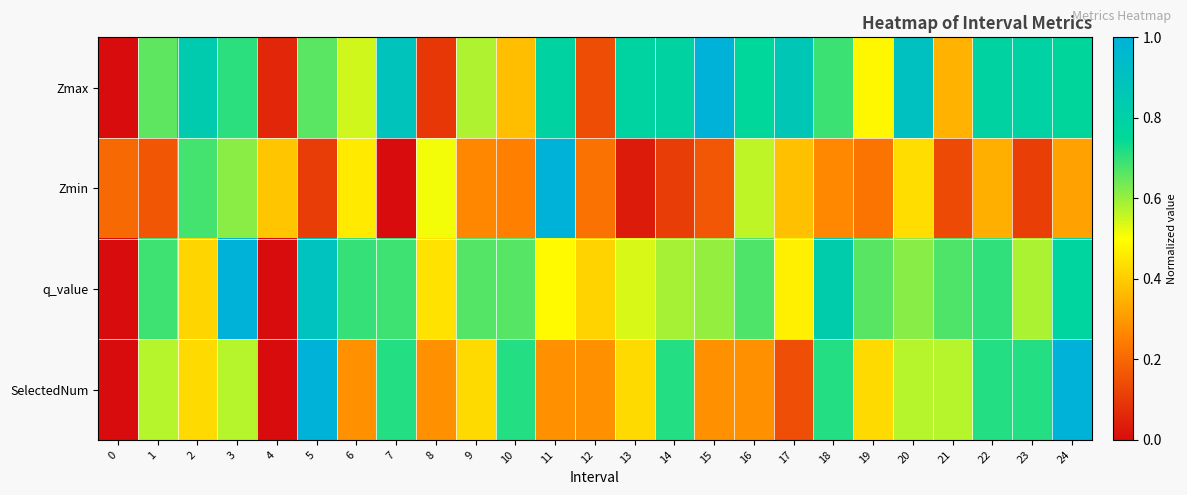

Reading left to right, extract all data points from this chart.

Zmax: 0=0.0	1=0.7	2=0.8	3=0.7	4=0.1	5=0.7	6=0.5	7=0.9	8=0.1	9=0.6	10=0.4	11=0.8	12=0.1	13=0.8	14=0.8	15=1.0	16=0.8	17=0.9	18=0.7	19=0.5	20=0.9	21=0.4	22=0.8	23=0.8	24=0.8
Zmin: 0=0.2	1=0.2	2=0.7	3=0.6	4=0.4	5=0.1	6=0.5	7=0.0	8=0.5	9=0.3	10=0.3	11=1.0	12=0.2	13=0.0	14=0.1	15=0.2	16=0.6	17=0.4	18=0.3	19=0.2	20=0.4	21=0.1	22=0.3	23=0.1	24=0.3
q_value: 0=0.0	1=0.7	2=0.4	3=1.0	4=0.0	5=0.9	6=0.7	7=0.7	8=0.4	9=0.7	10=0.7	11=0.5	12=0.4	13=0.5	14=0.6	15=0.6	16=0.7	17=0.5	18=0.8	19=0.7	20=0.6	21=0.7	22=0.7	23=0.6	24=0.8
SelectedNum: 0=0.0	1=0.6	2=0.4	3=0.6	4=0.0	5=1.0	6=0.3	7=0.7	8=0.3	9=0.4	10=0.7	11=0.3	12=0.3	13=0.4	14=0.7	15=0.3	16=0.3	17=0.1	18=0.7	19=0.4	20=0.6	21=0.6	22=0.7	23=0.7	24=1.0